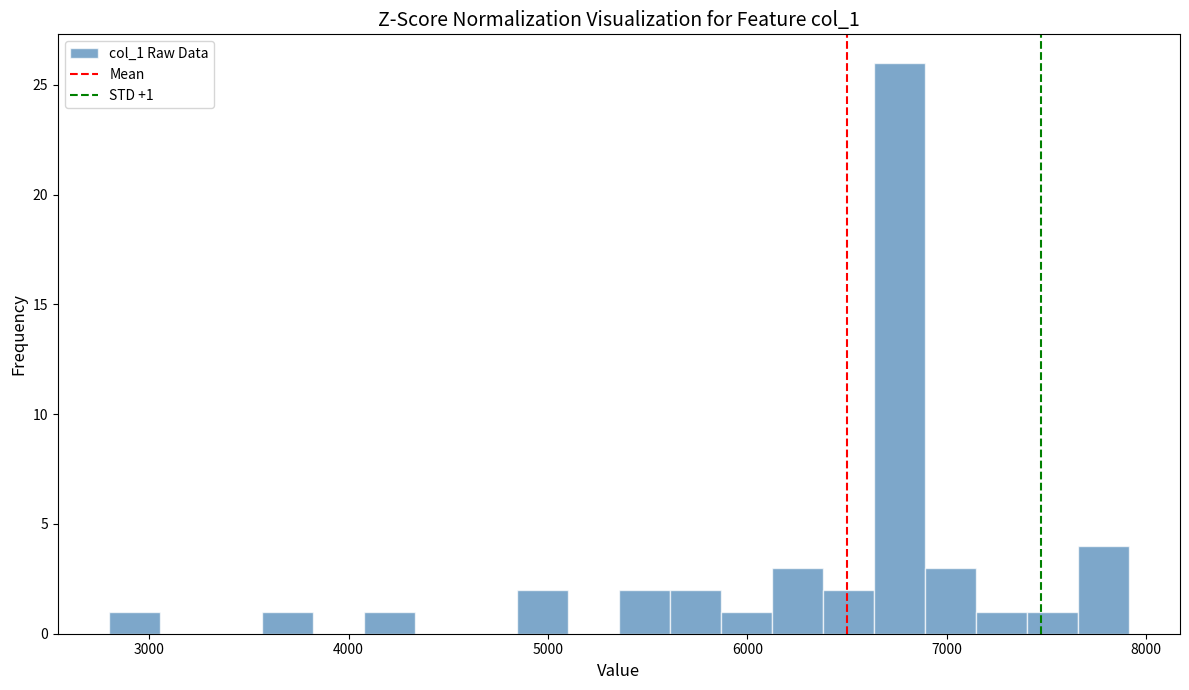

Around what value on the x-axis is the tallest bar? Give the approximate position of its centre, as read against the axis.

6800